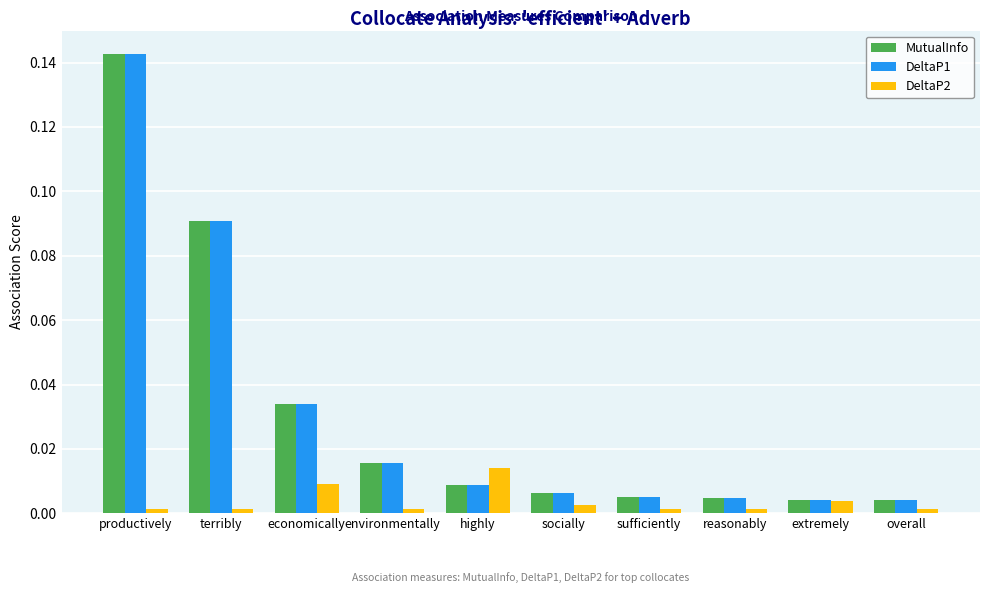

True or false: MutualInfo has a value of 0.0 at sufficiently.

True